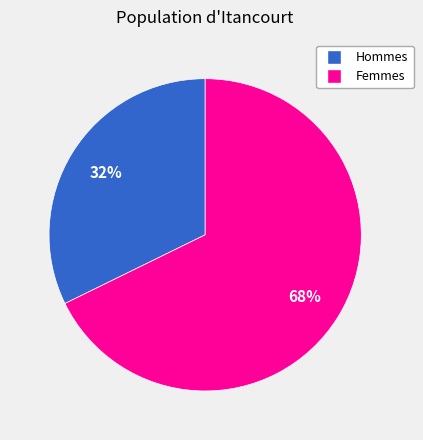

True or false: Hommes accounts for 32% of the total.

True